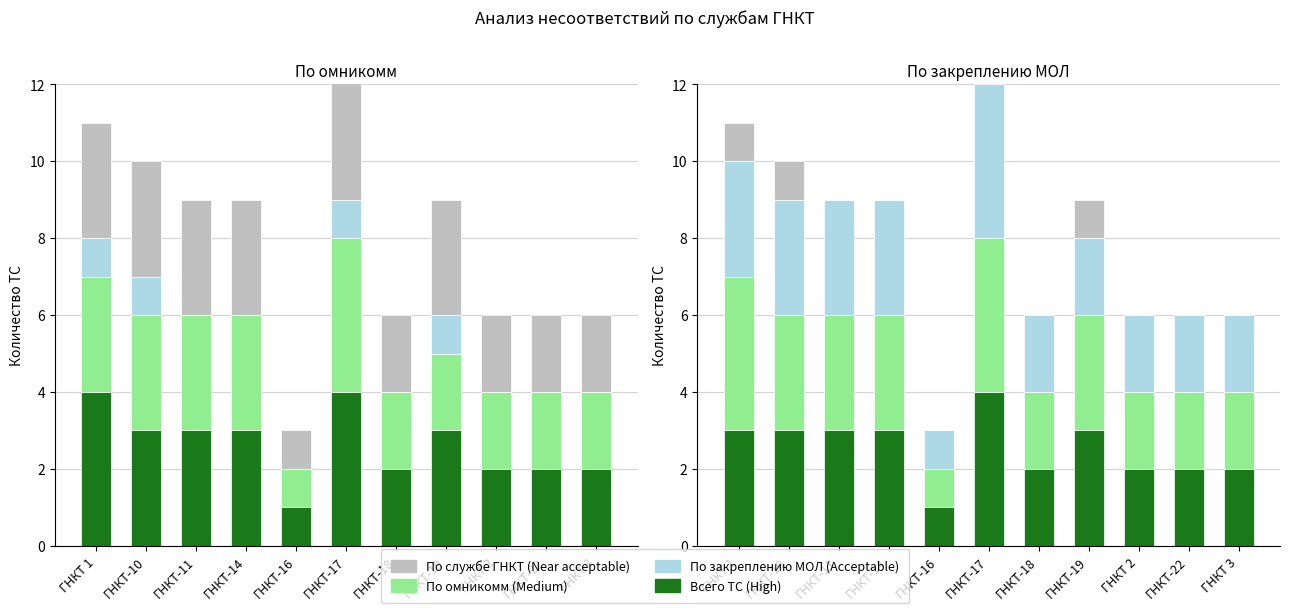

What is the total value across all series at ГНКТ 1?

11